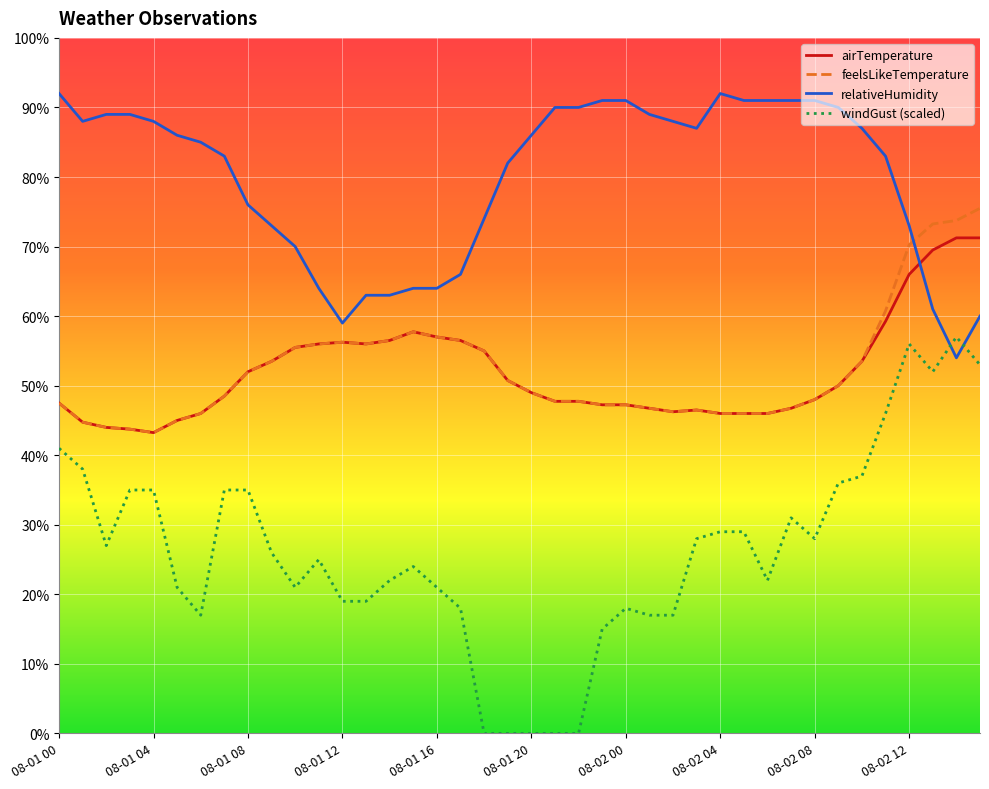

Which series has the largest total across all categories?

relativeHumidity